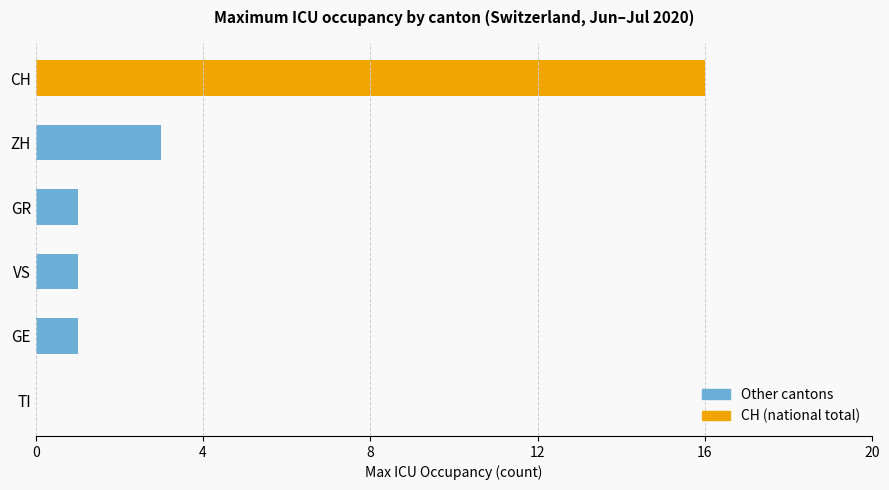

Reading top to bottom, transcribe all the data shown in this chart.

CH=16	ZH=3	GR=1	VS=1	GE=1	TI=0